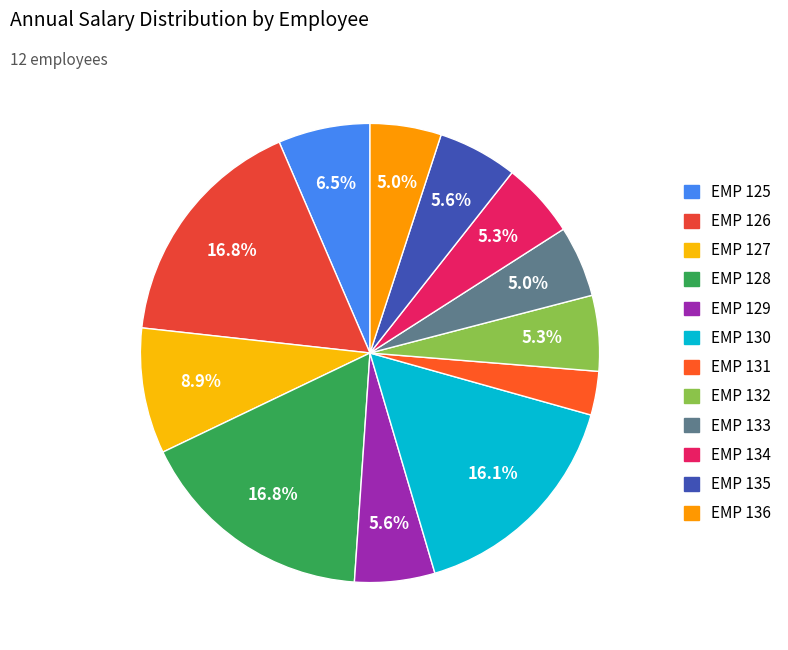

Count the number of slices in the pie.

12